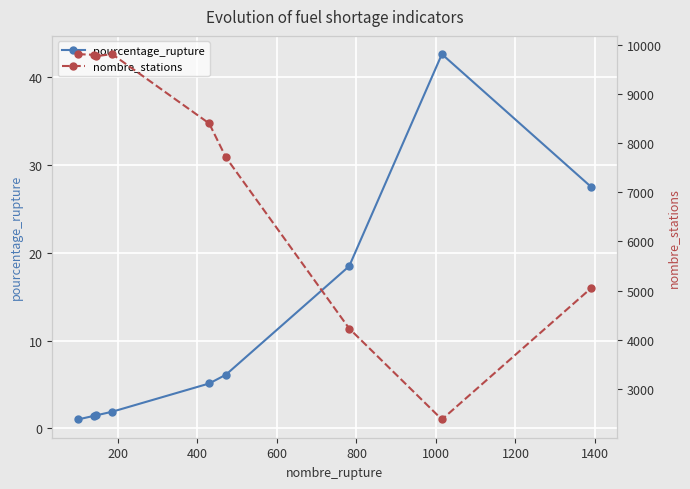

What is the value of the pourcentage_rupture point at the 2nd from the left?

1.4